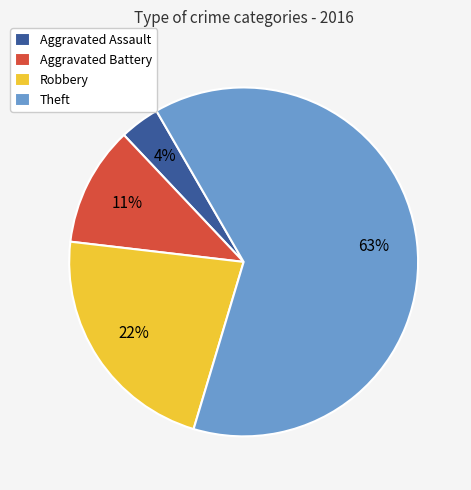

What is the ratio of the value at Robbery to the value at Aggravated Battery?

2.0